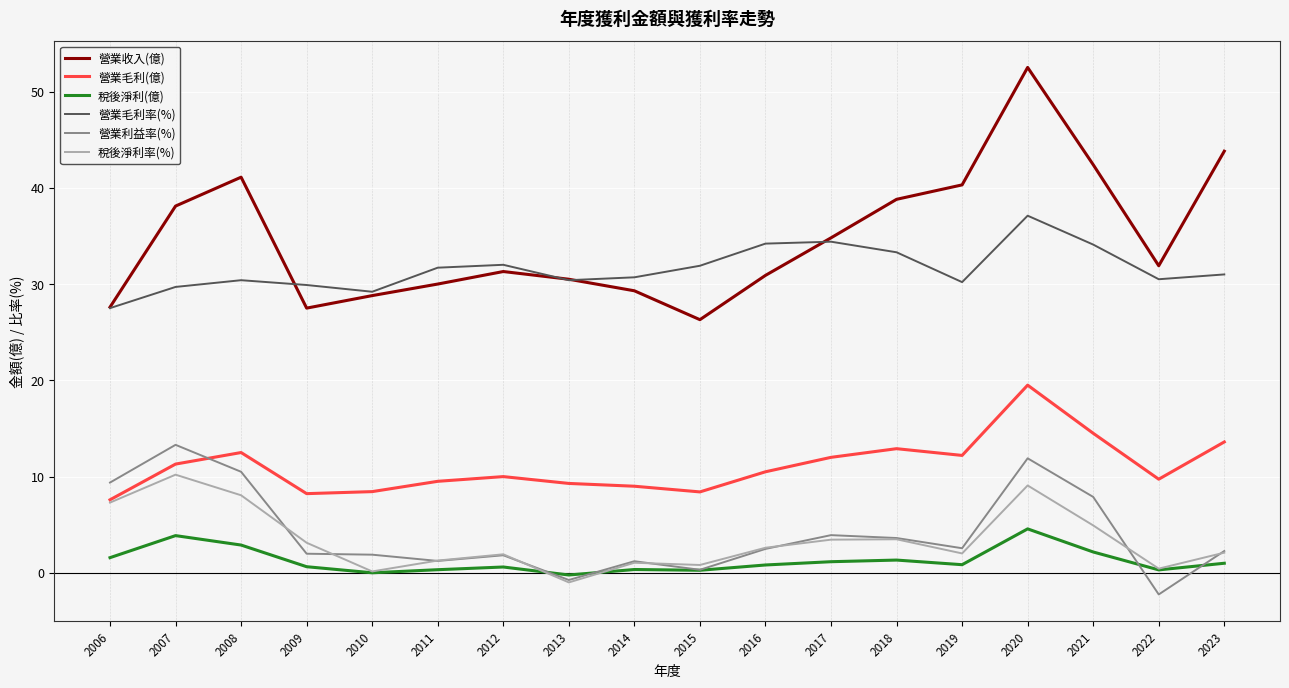

True or false: 營業利益率(%) and 營業收入(億) intersect in this chart.

False